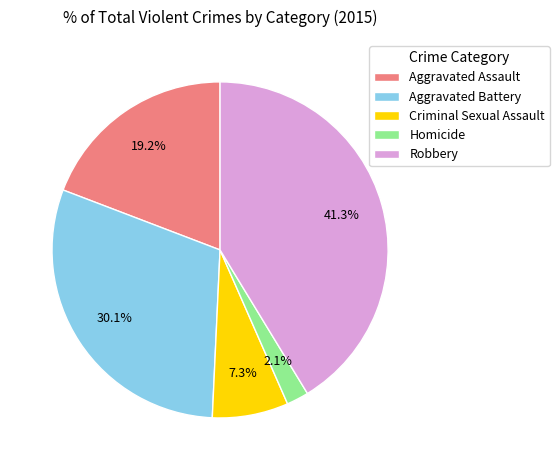

To the nearest percent, what is the difference between the Robbery and Aggravated Assault slice percentages?

22%